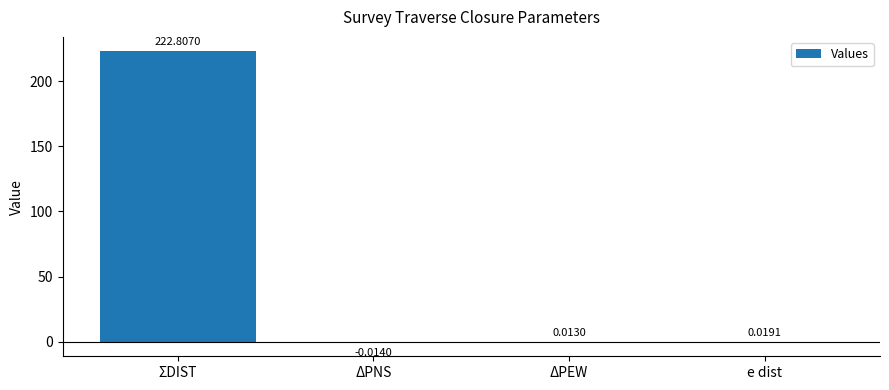

Count the number of categories in the chart.

4